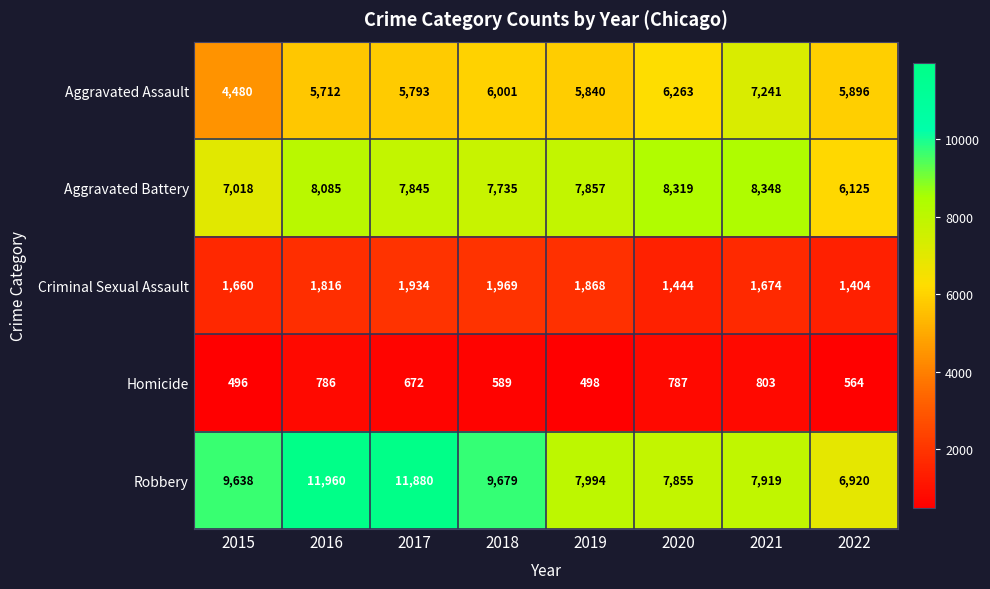

What is the highest value of the Robbery series?

11960